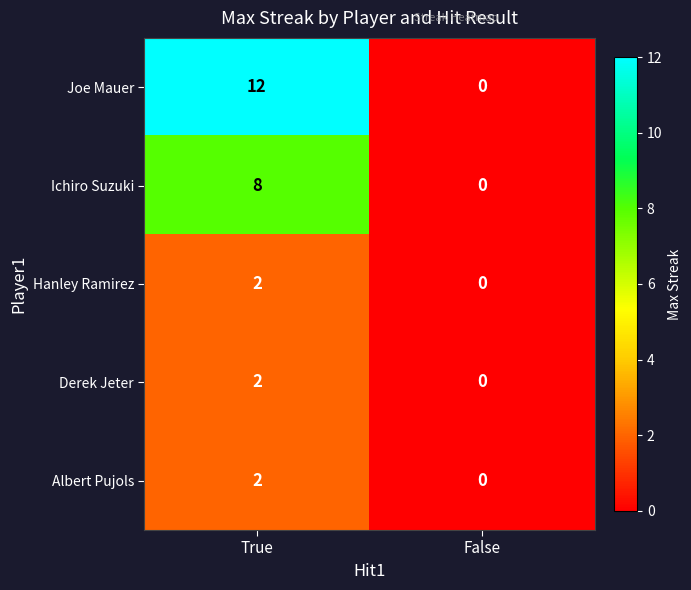

List the labels in order of Hanley Ramirez value, largest first.

True, False